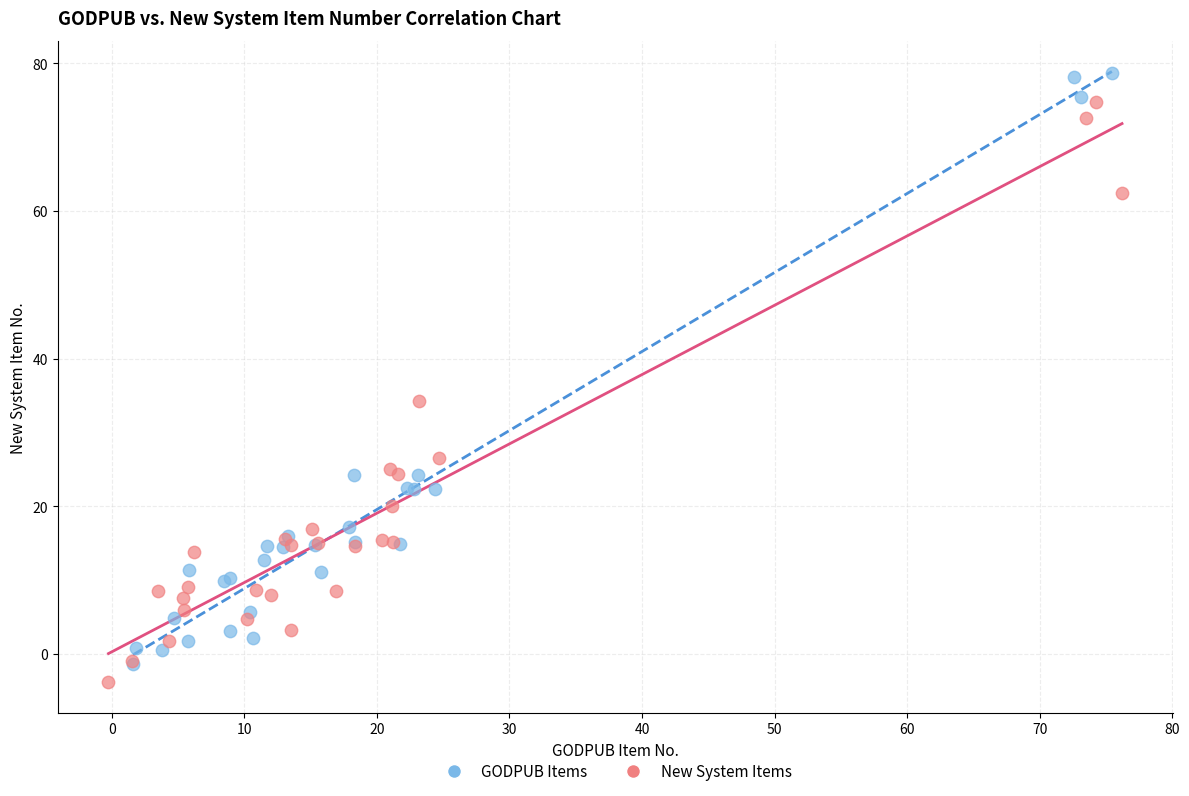

Which series contains the lowest Y value?

New System Items